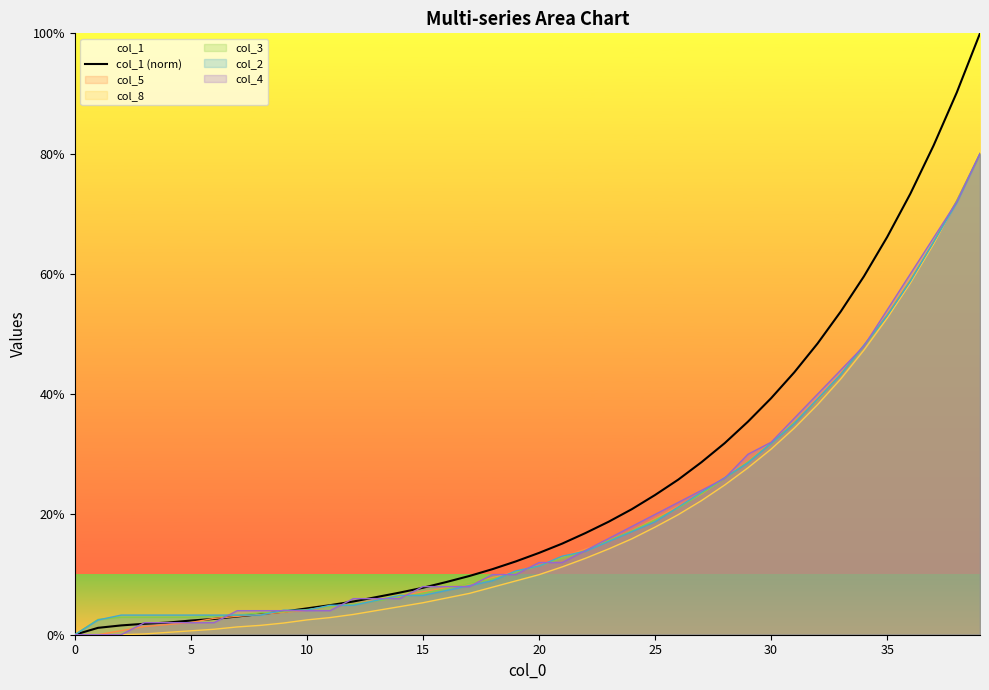

What value does the data have at 39?

100.0